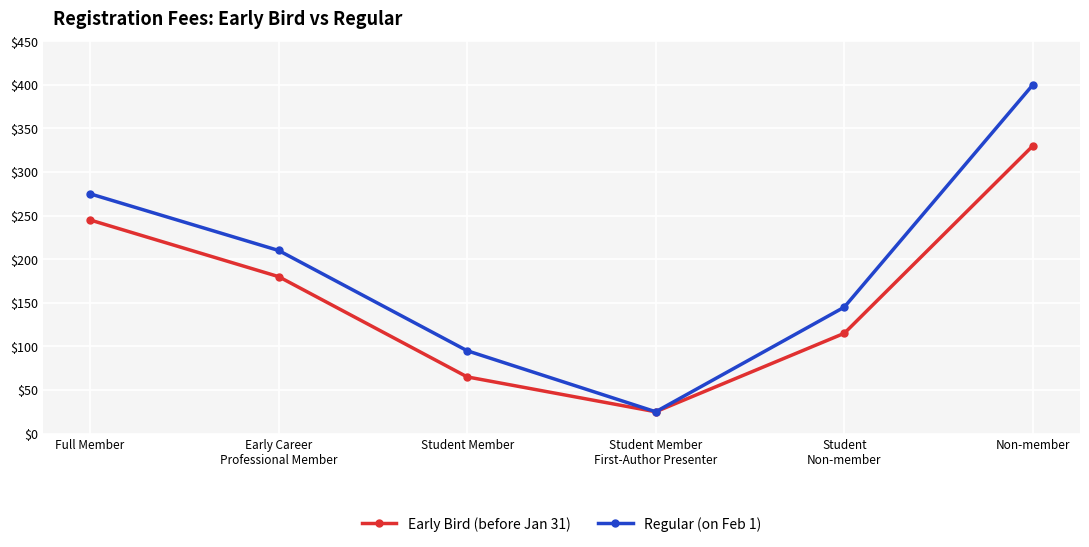

What position from the right is Student Member
First-Author Presenter?

3